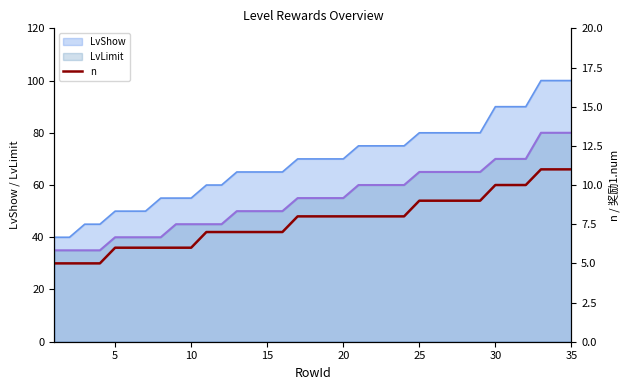

How many data points are above 8?

11